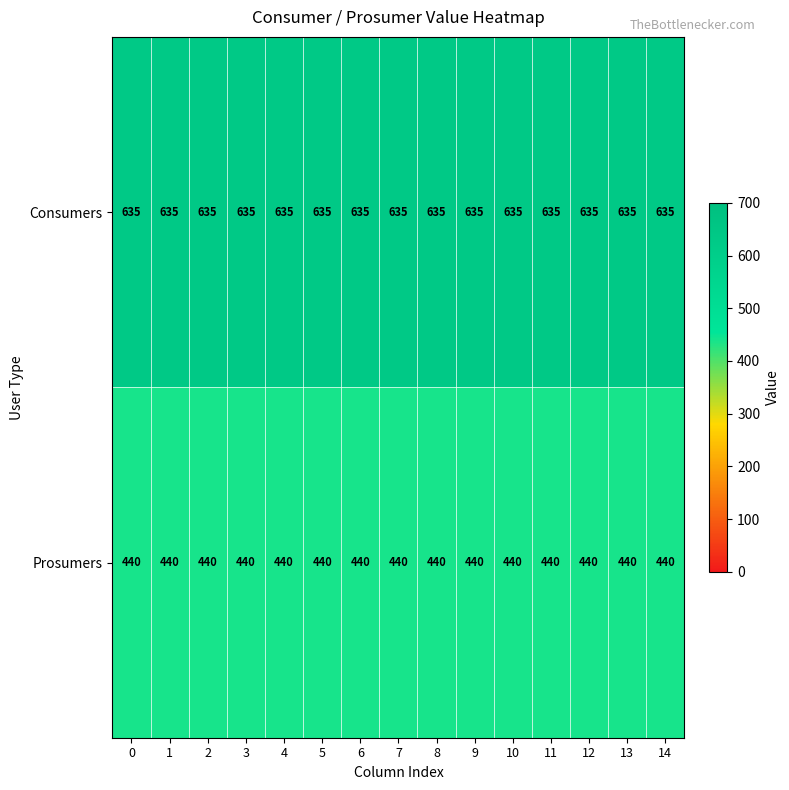

At 13, list the series in order from smallest to largest.

Prosumers, Consumers